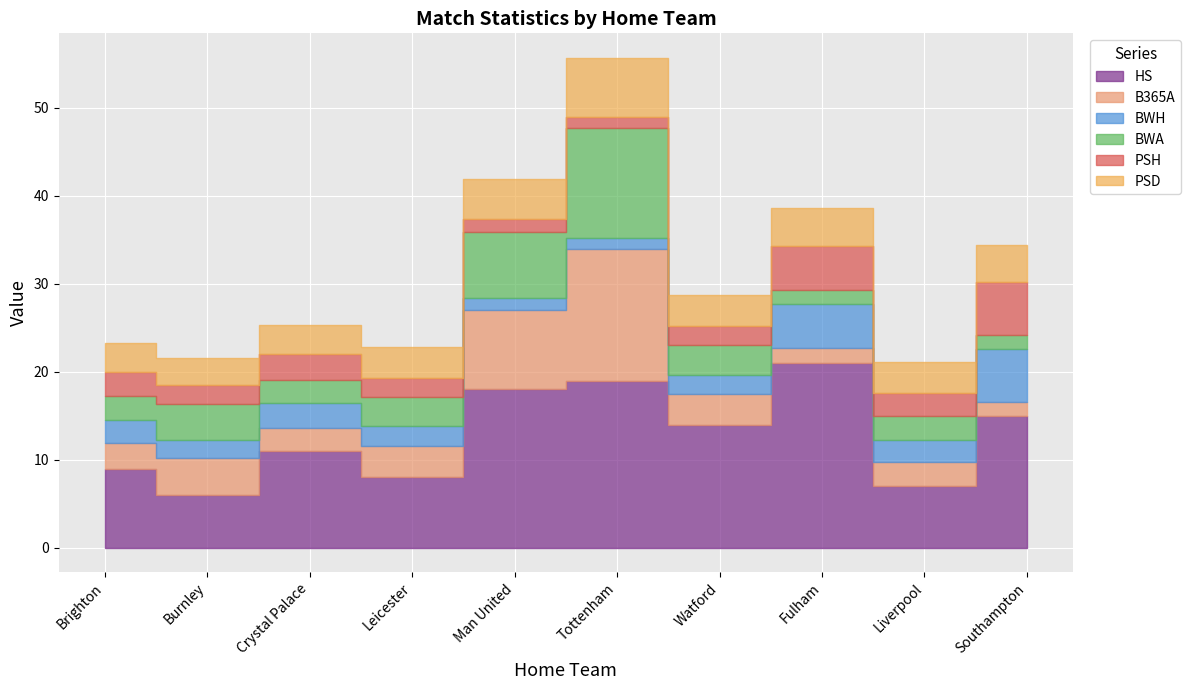

What is the difference between the maximum and minimum values in the BWA series?

10.9